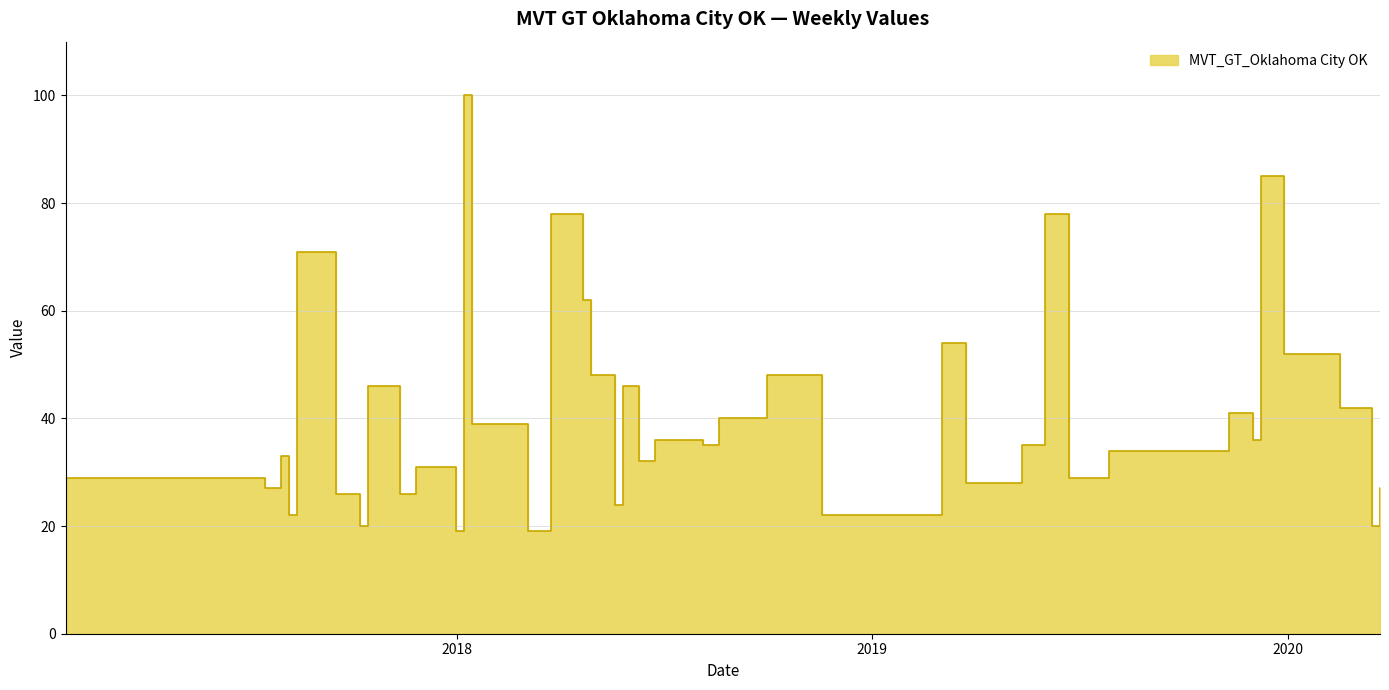

Is it true that the value at 2020-03-15 is 29?

False